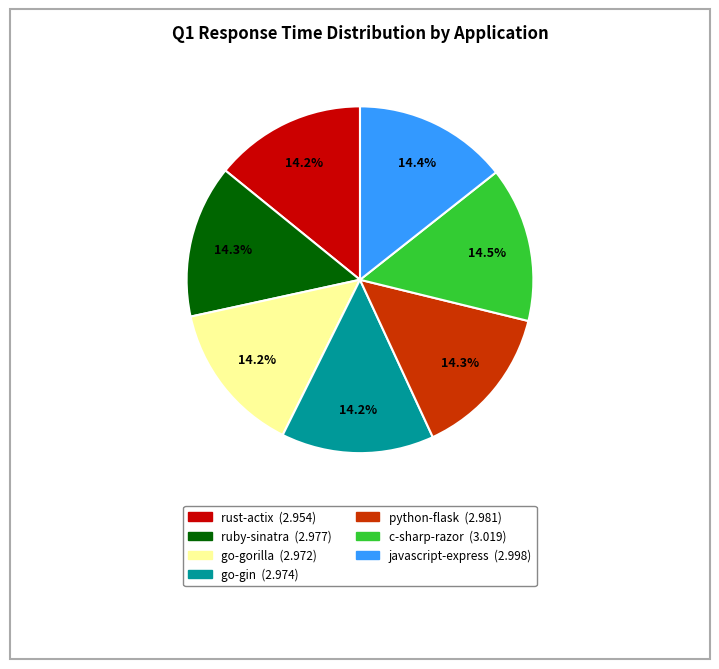

True or false: go-gorilla accounts for 9% of the total.

False